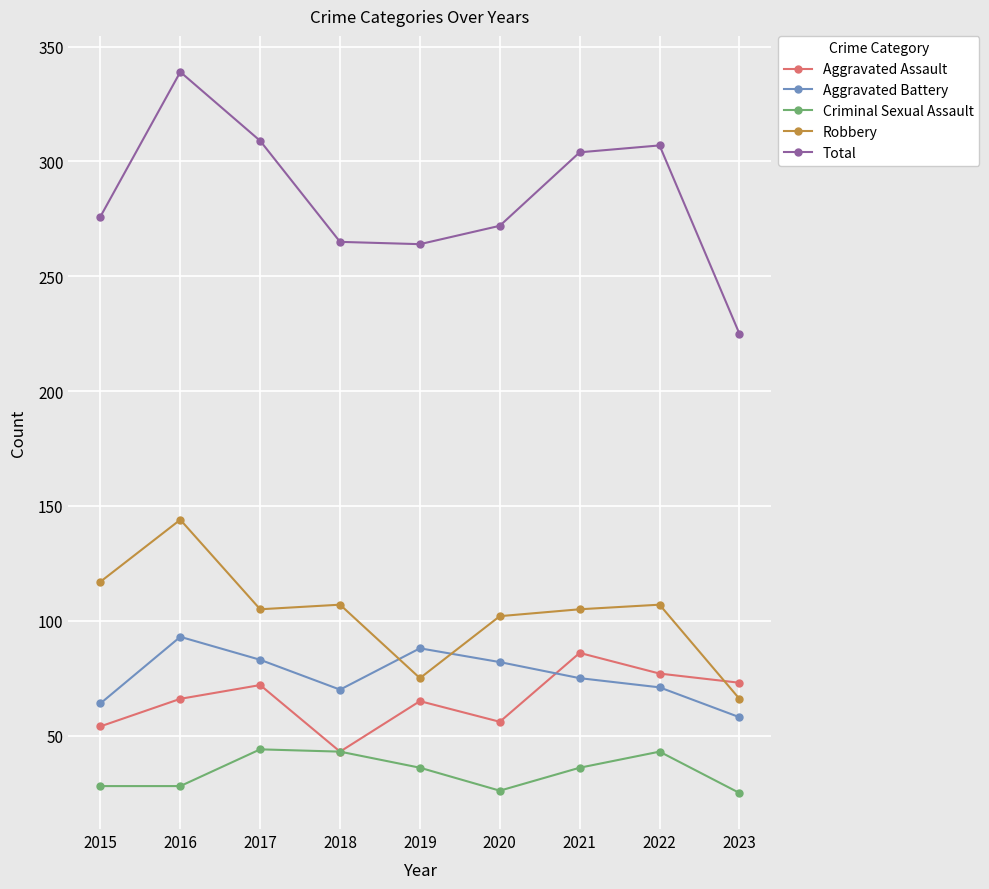

How many interior local peaks does the Aggravated Battery series have?

2